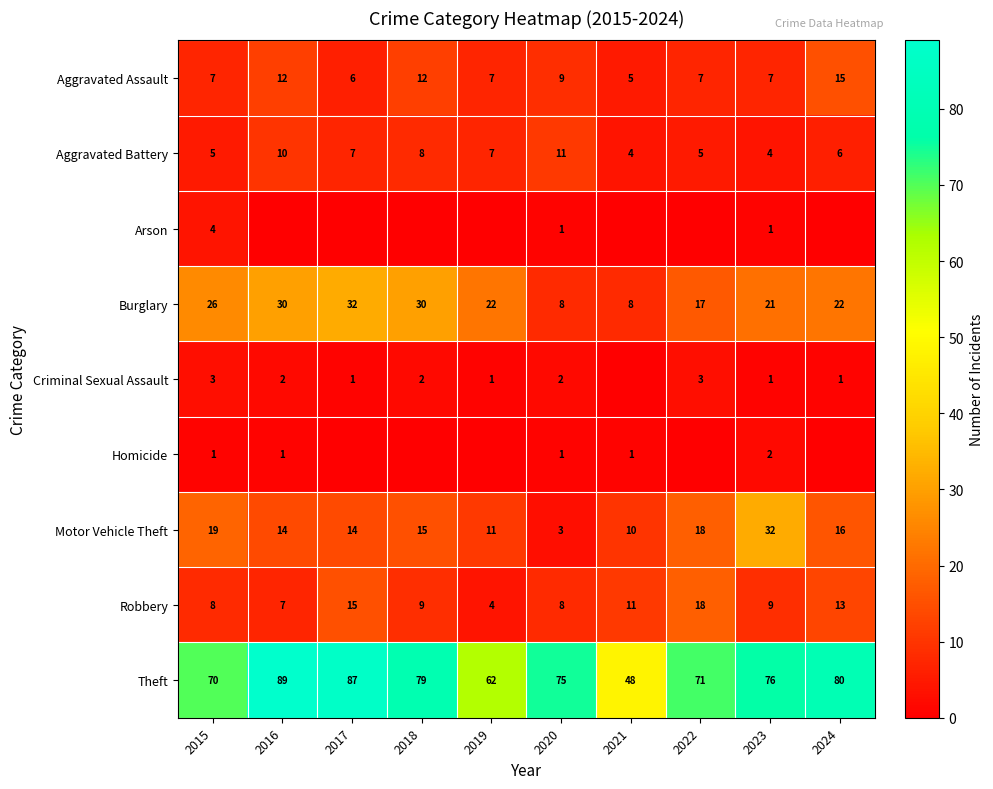

The Aggravated Assault series shows 9 at 2017. True or false?

False